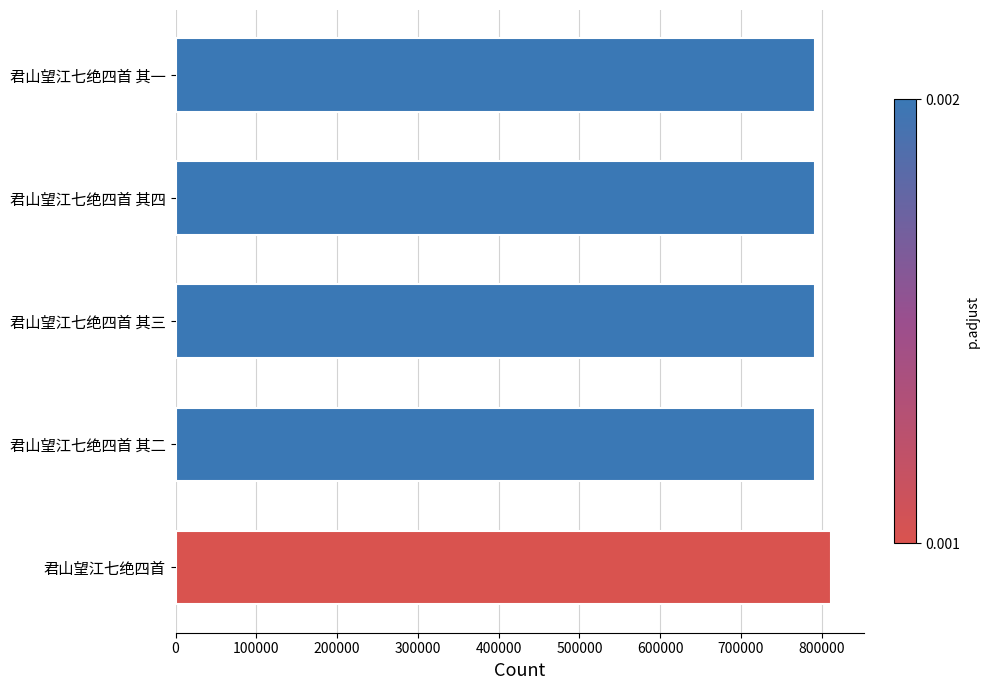

True or false: the data shows 1380088 at 君山望江七绝四首 其三.

False